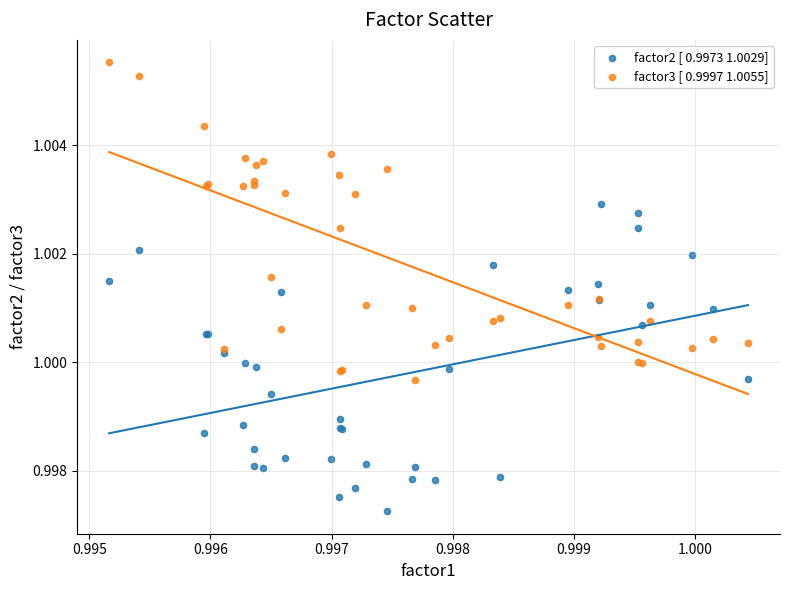

Which series reaches the minimum Y coordinate?

factor2 [ 0.9973 1.0029]